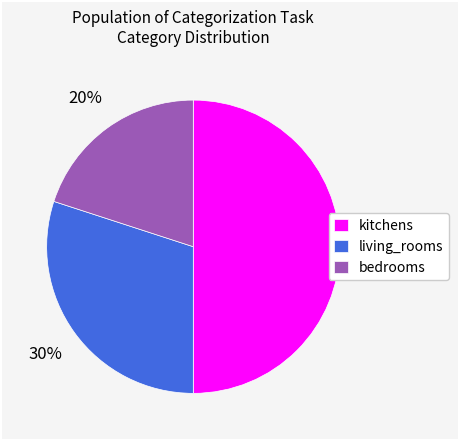

Is it true that kitchens is 50% of the pie?

True